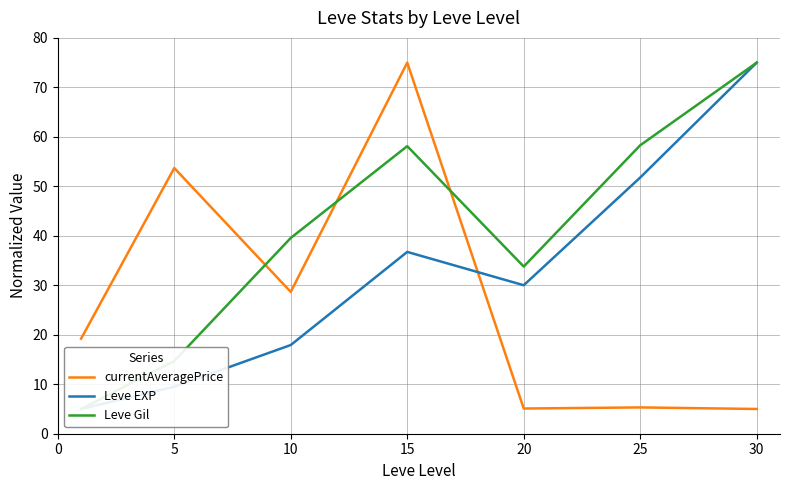

How many series are shown in this chart?

3